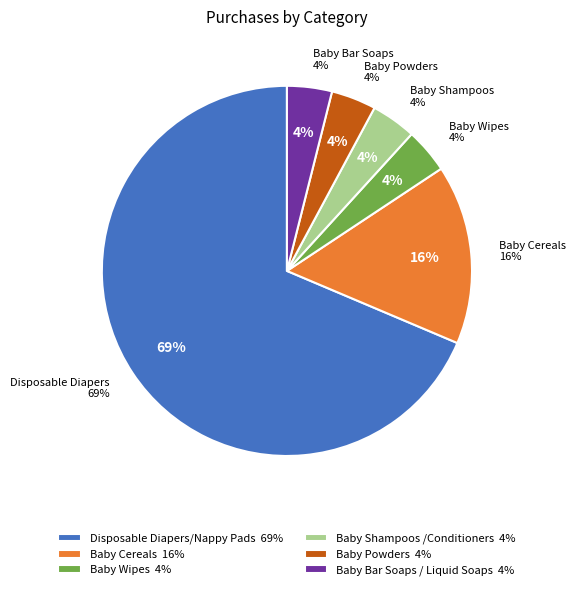

Do Baby Wipes and Disposable Diapers/Nappy Pads together represent more than half of the pie?

Yes